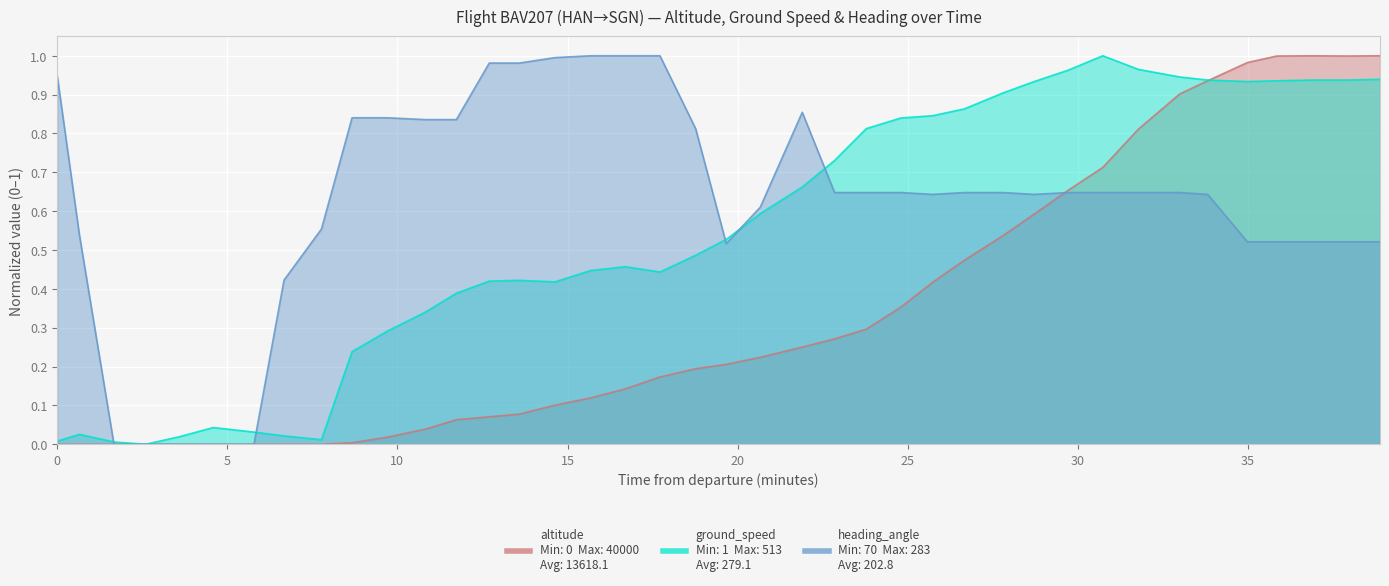

List the series in order of their overall mean, lowest first.

altitude, ground_speed, heading_angle